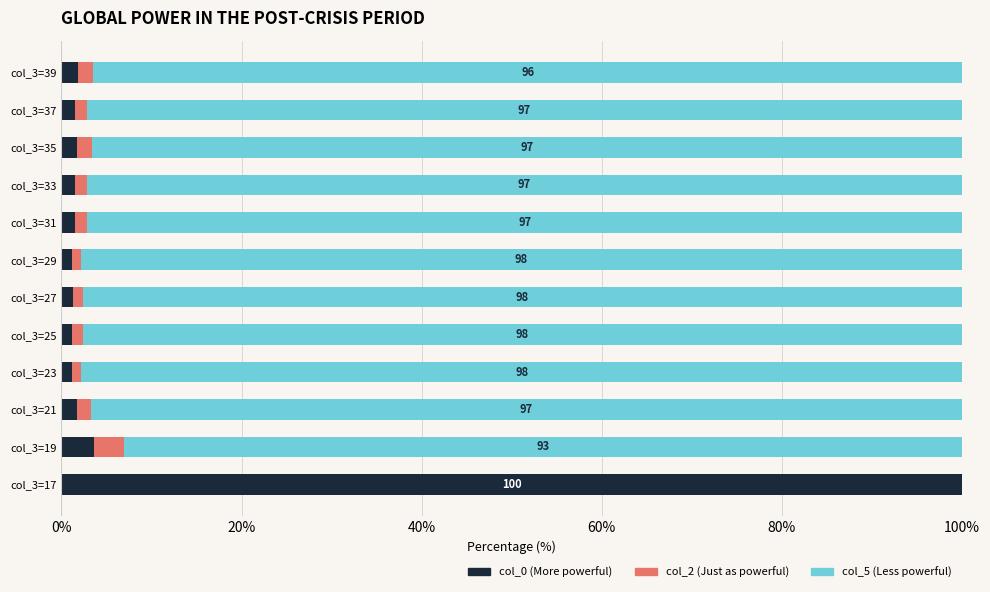

At which category is the sum across all series the highest?

col_3=27